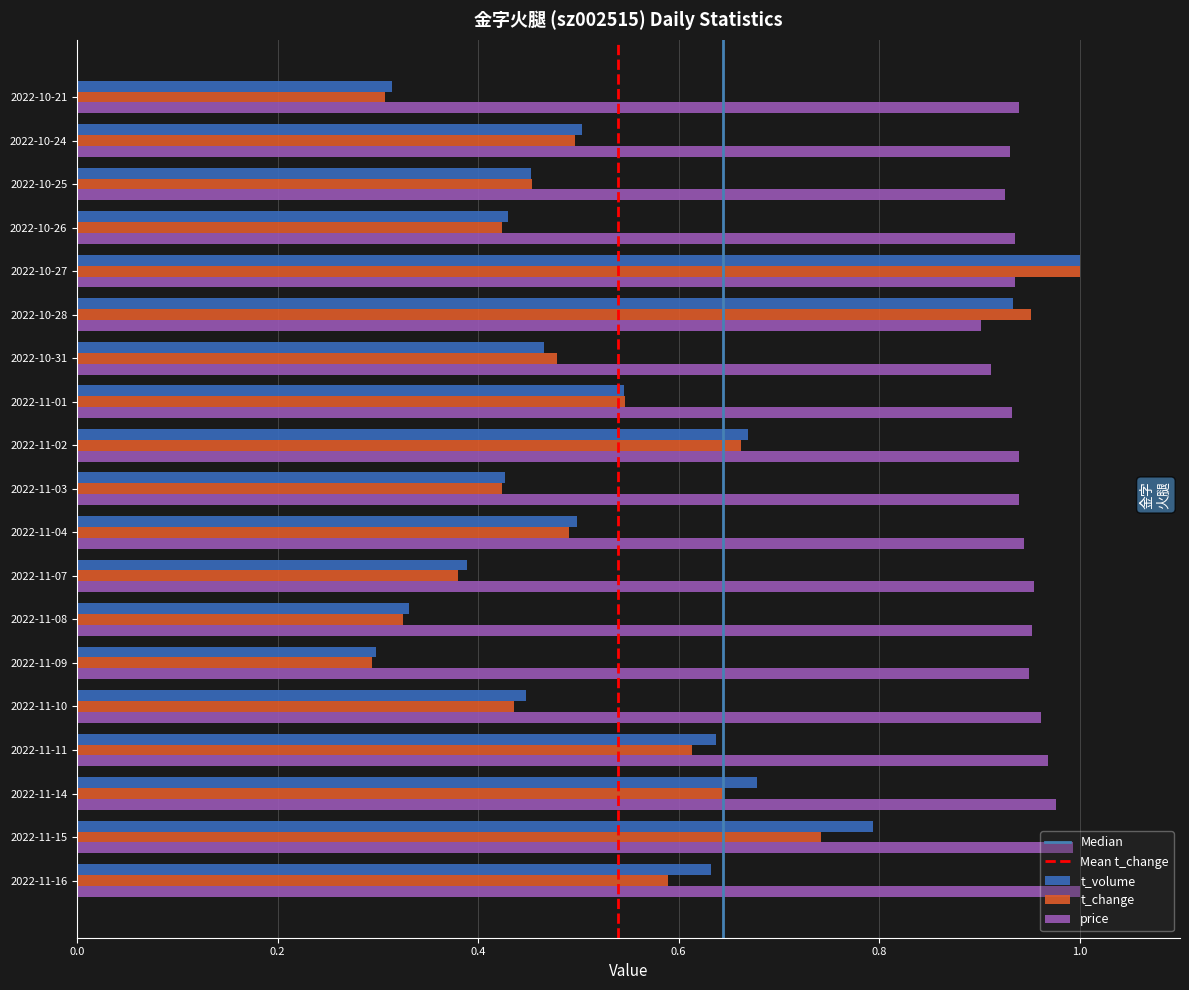

Which category has the highest value in the t_change series?

2022-10-27